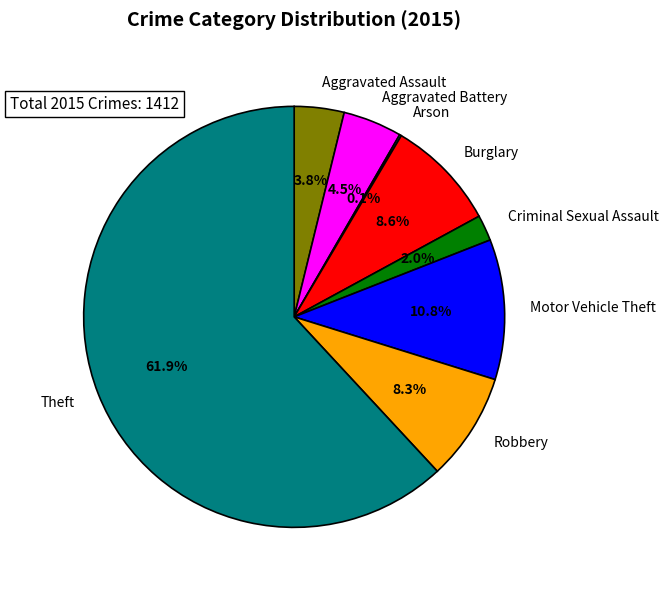

What is the largest slice in the pie chart?

Theft